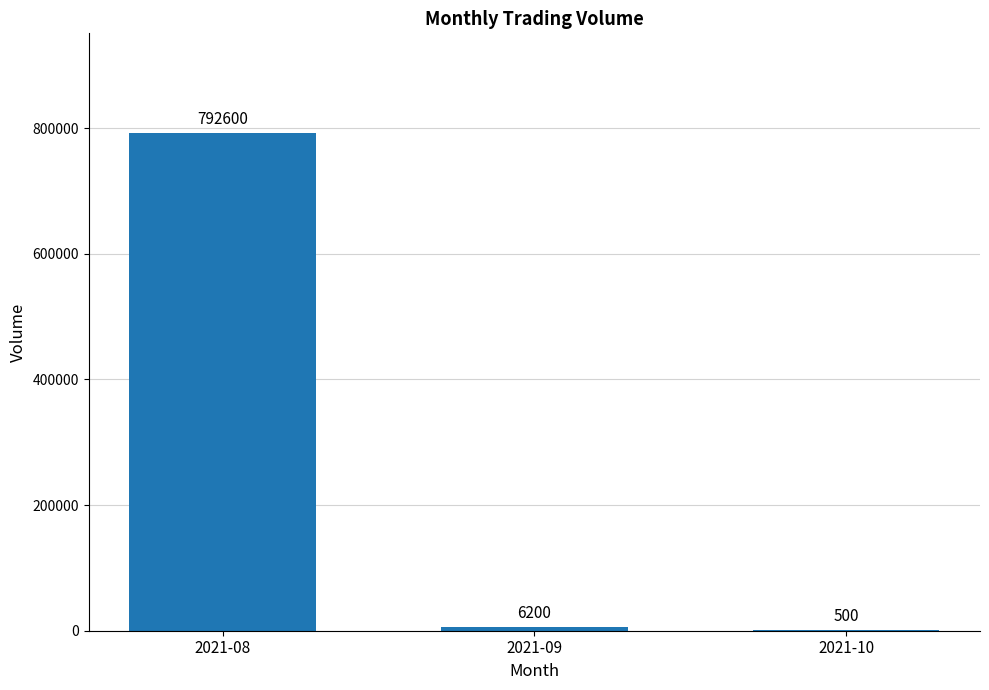

How many distinct data groups are displayed?

1